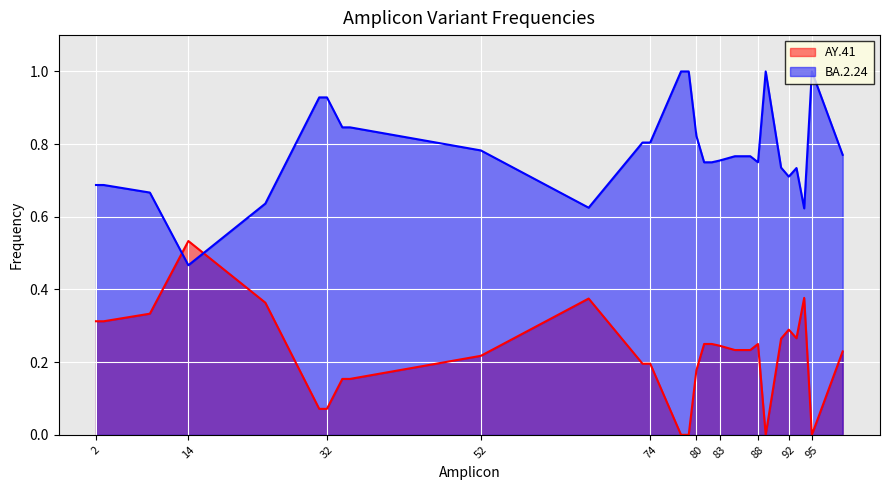

List the series in order of their peak value, lowest first.

AY.41, BA.2.24